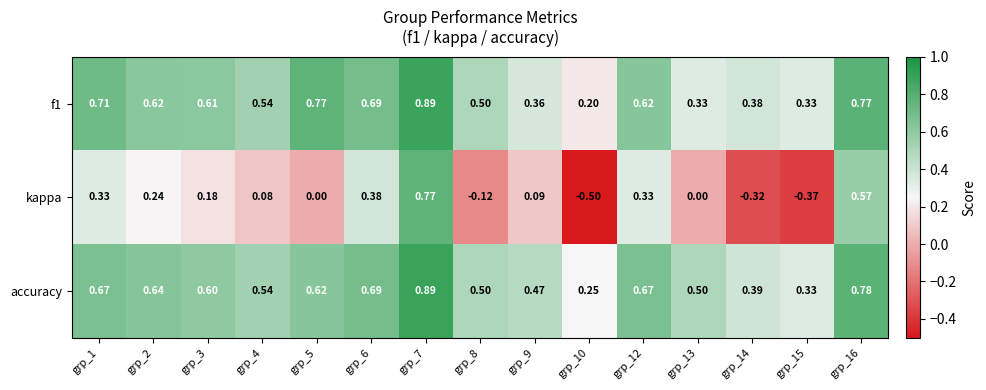

Which series has the largest range (max minus min)?

kappa